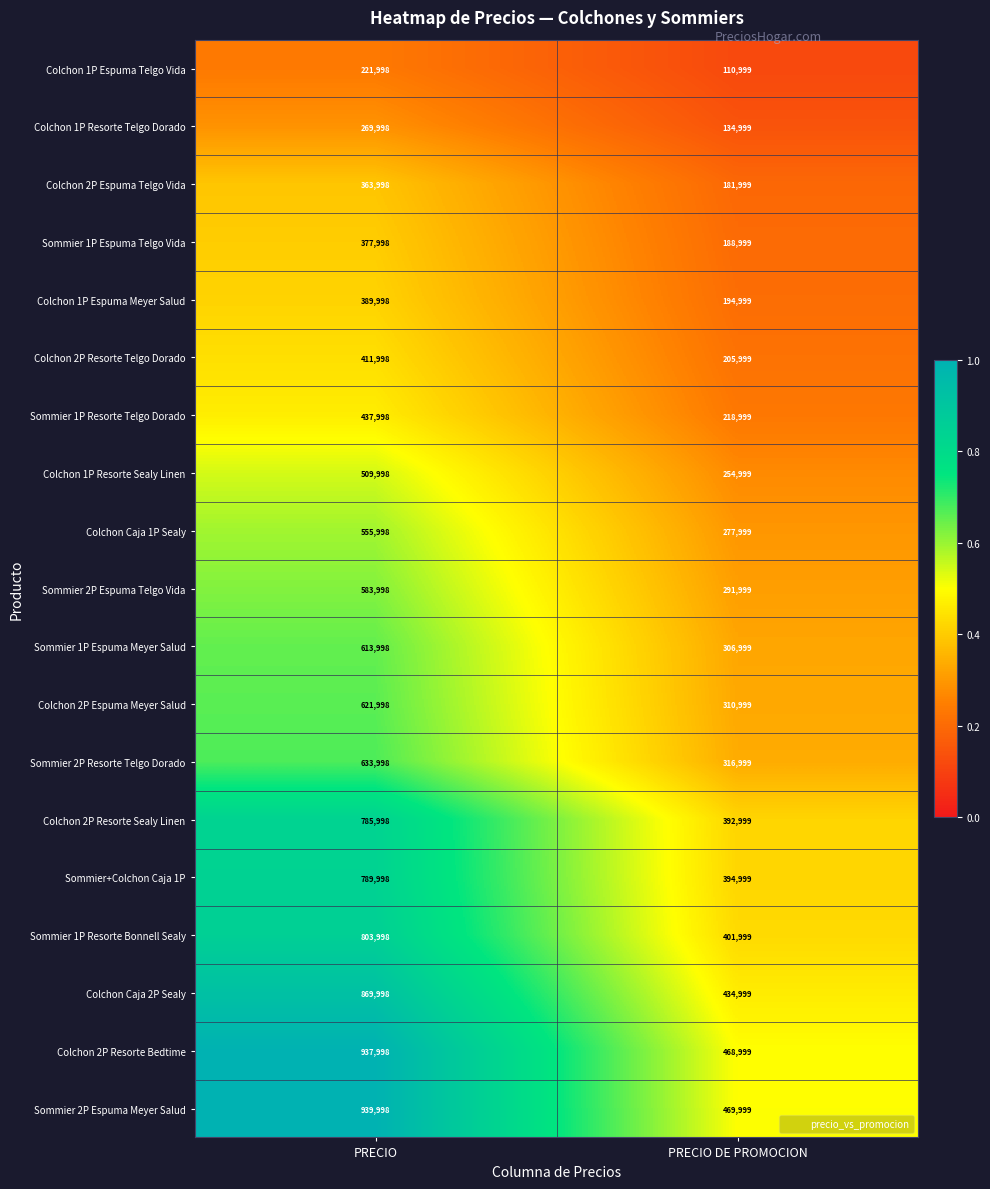

The Colchon Caja 1P Sealy series shows 239584 at PRECIO. True or false?

False